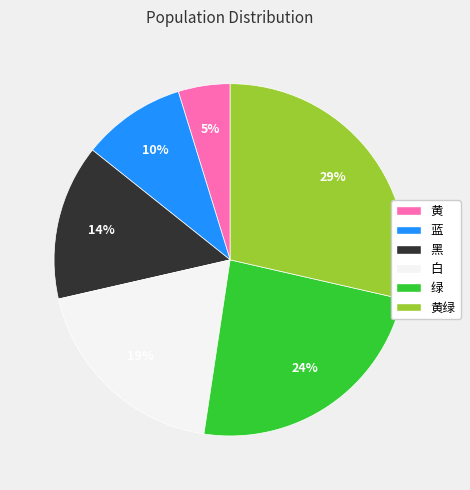

What is the ratio of the value at 黑 to the value at 黄绿?

0.5